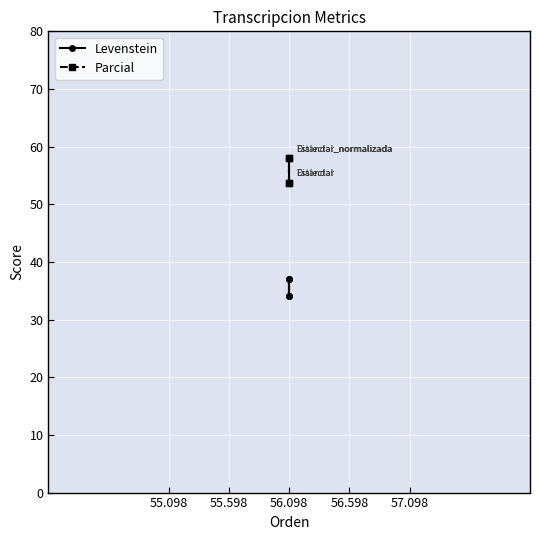

How many lines are shown in the chart?

2